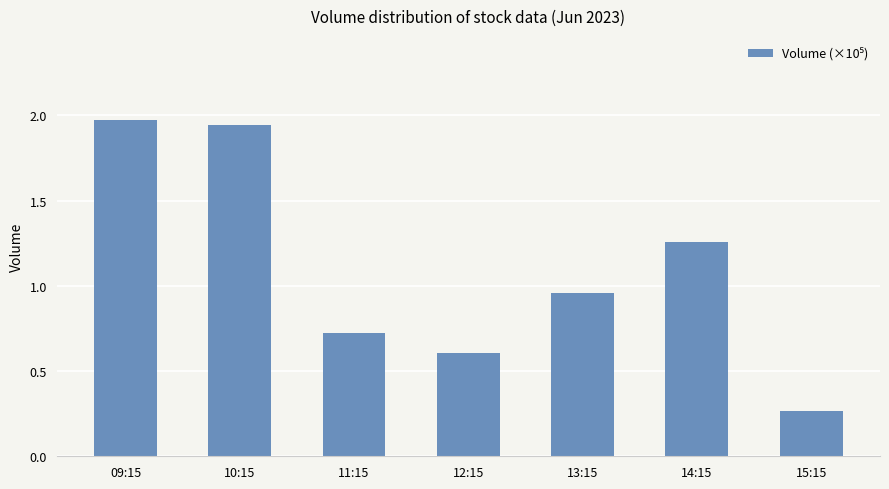

List the labels in order of value, smallest first.

15:15, 12:15, 11:15, 13:15, 14:15, 10:15, 09:15